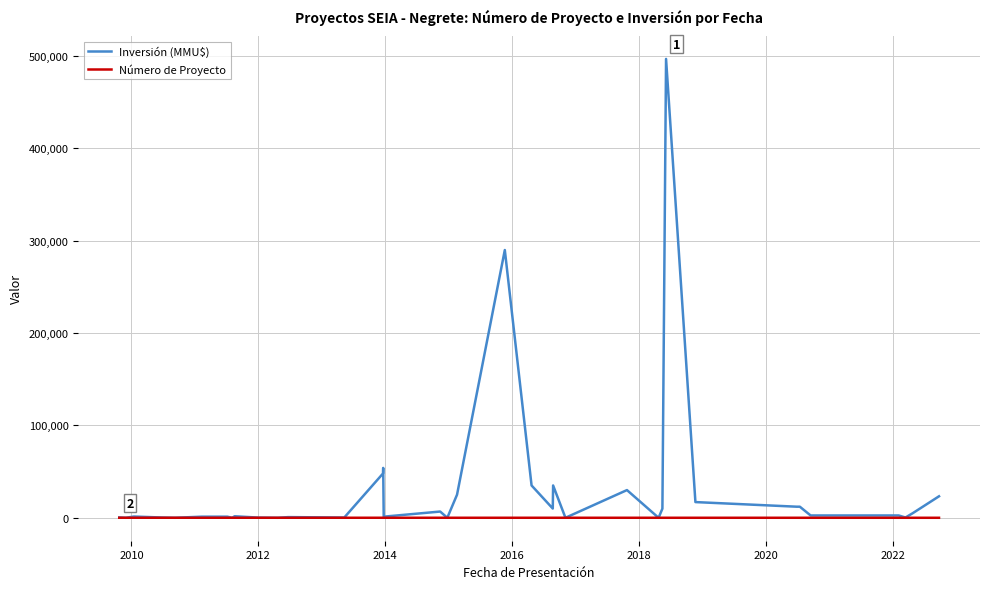

Rank the series by their maximum value, from lowest to highest.

Número de Proyecto, Inversión (MMU$)